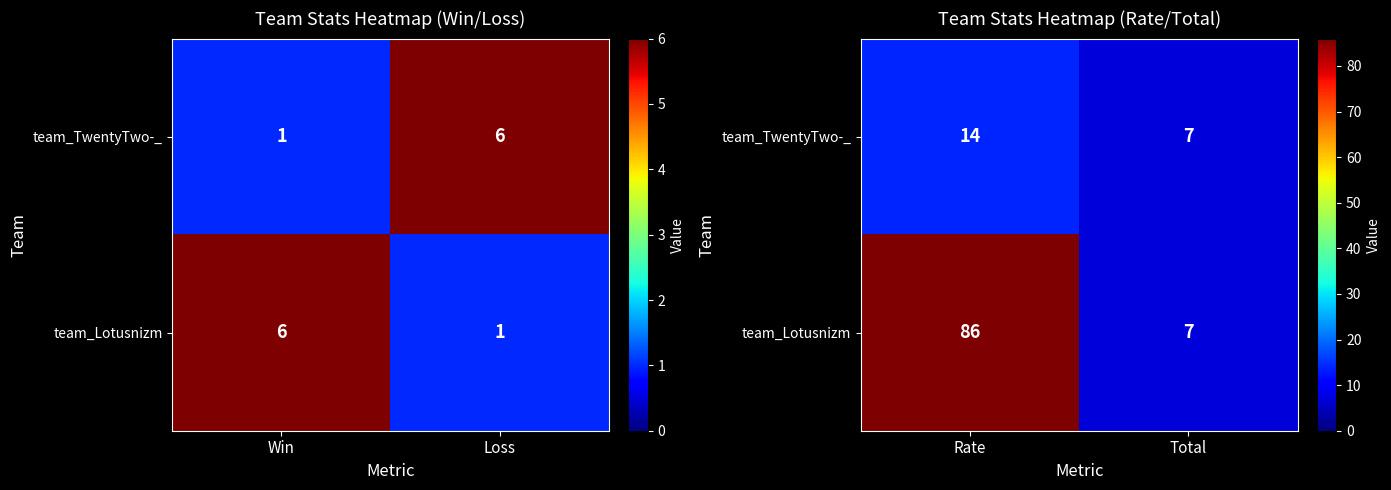

Is it true that team_TwentyTwo-_ equals 9 at Rate?

False